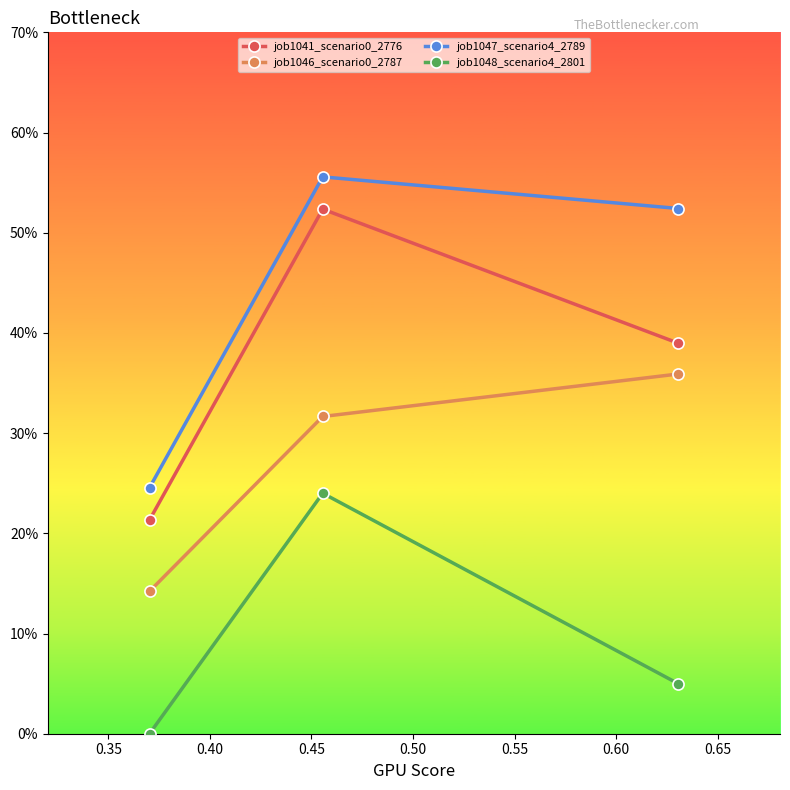

What is the maximum value for job1041_scenario0_2776?

0.5